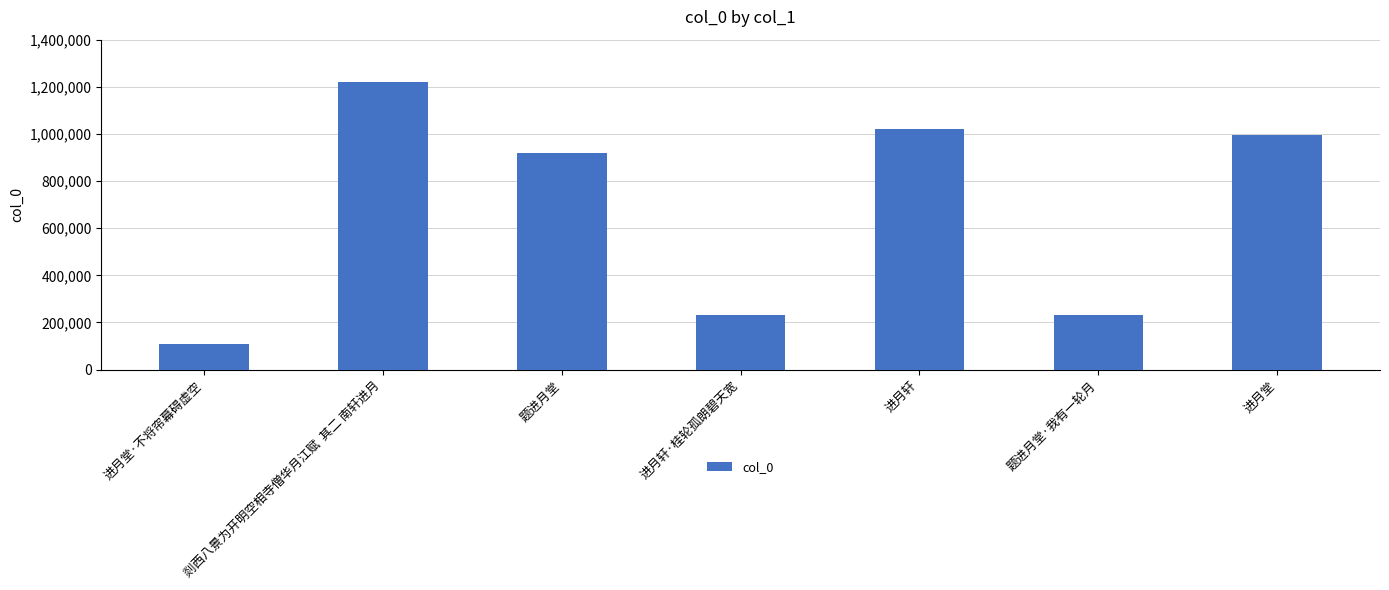

What is the difference between the maximum and minimum values?

1111585